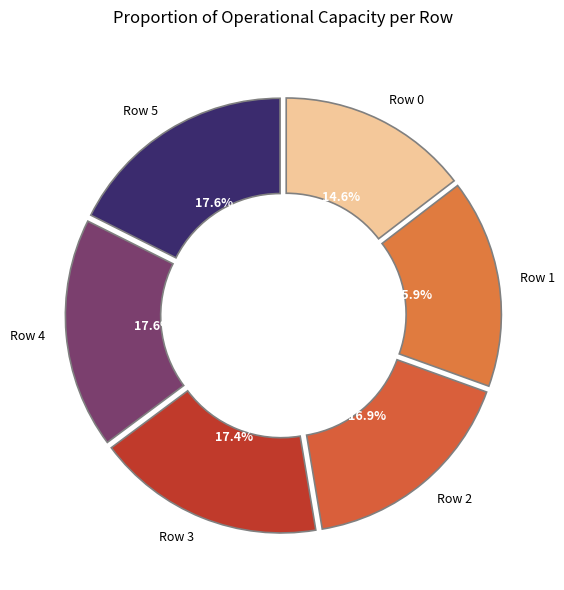

To the nearest percent, what is the difference between the Row 2 and Row 1 slice percentages?

1%